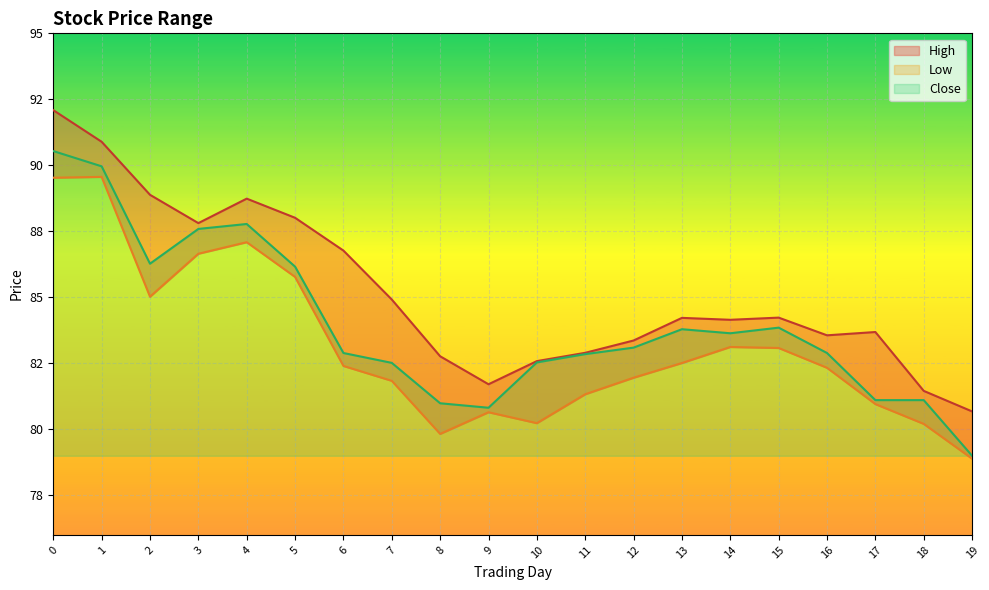

At which category does High reach its first local peak?

4